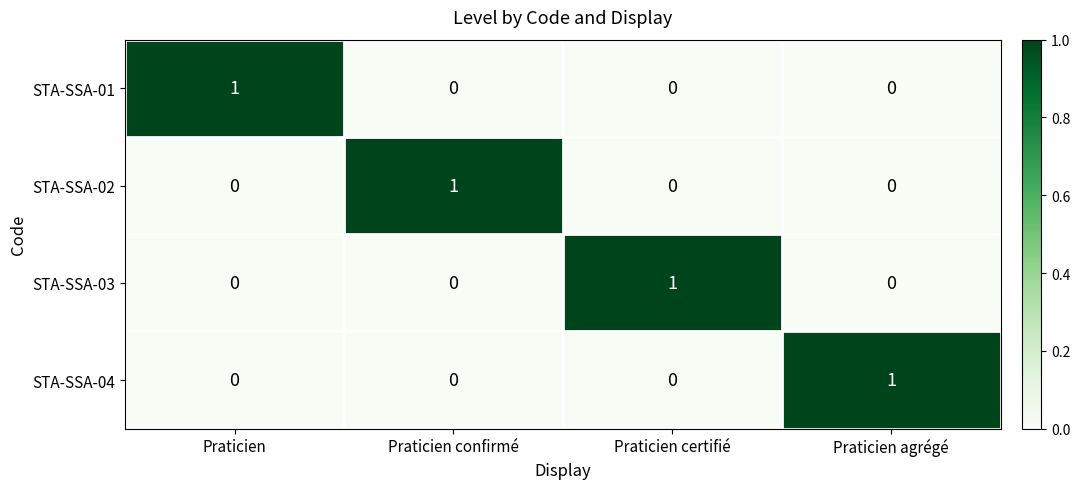

The value of STA-SSA-02 at Praticien confirmé is 1. True or false?

True